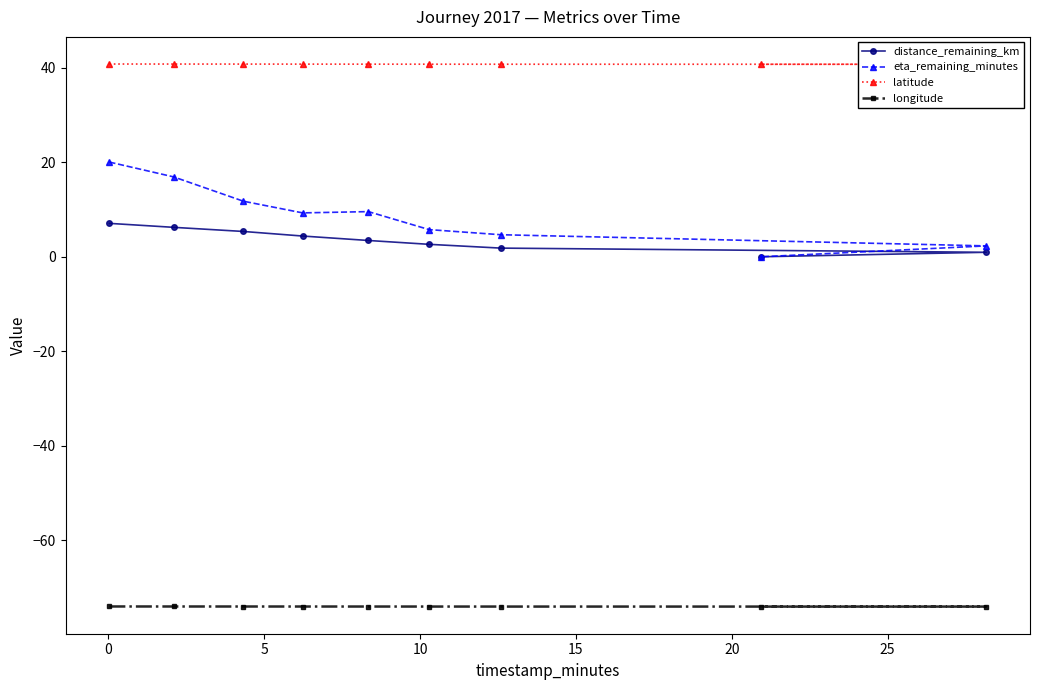

List the series in order of their peak value, lowest first.

longitude, distance_remaining_km, eta_remaining_minutes, latitude